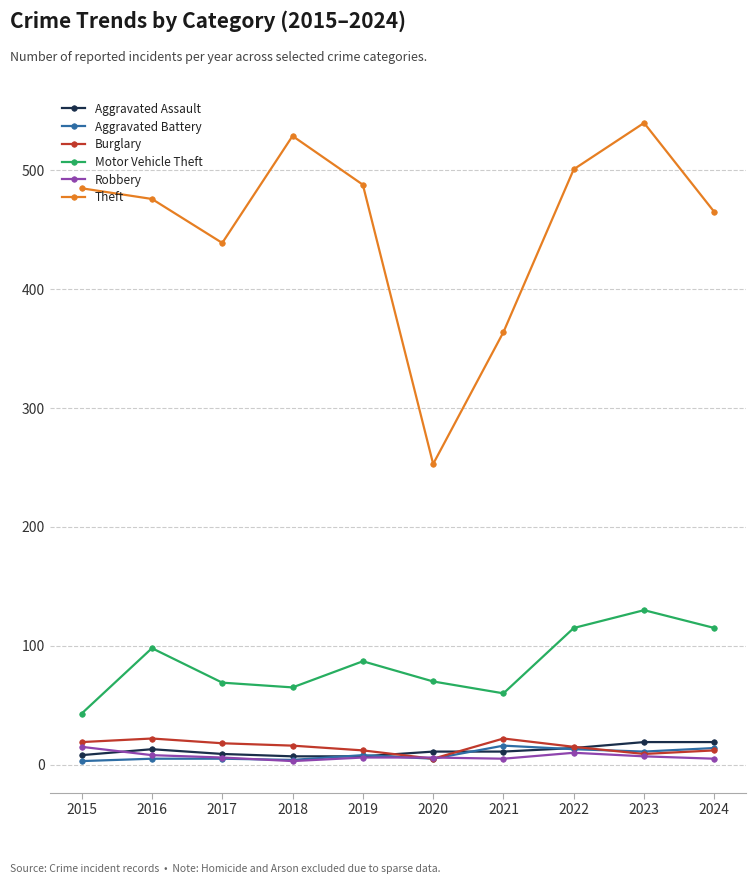

What is the difference between the Aggravated Assault values at 2016 and 2019?

6